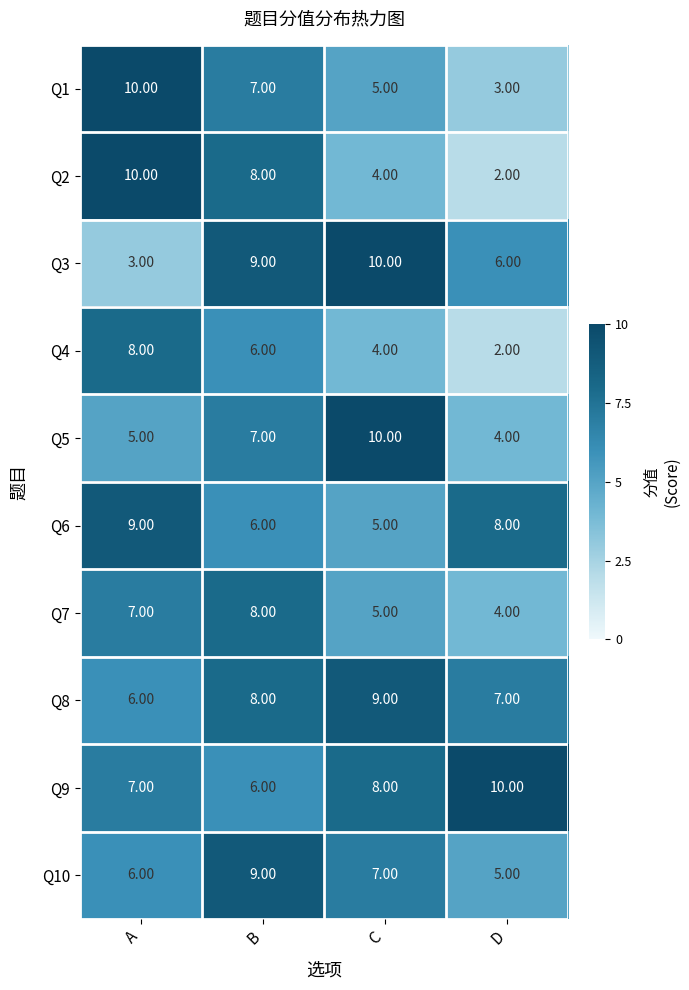

Which series has the widest spread of values?

Q2